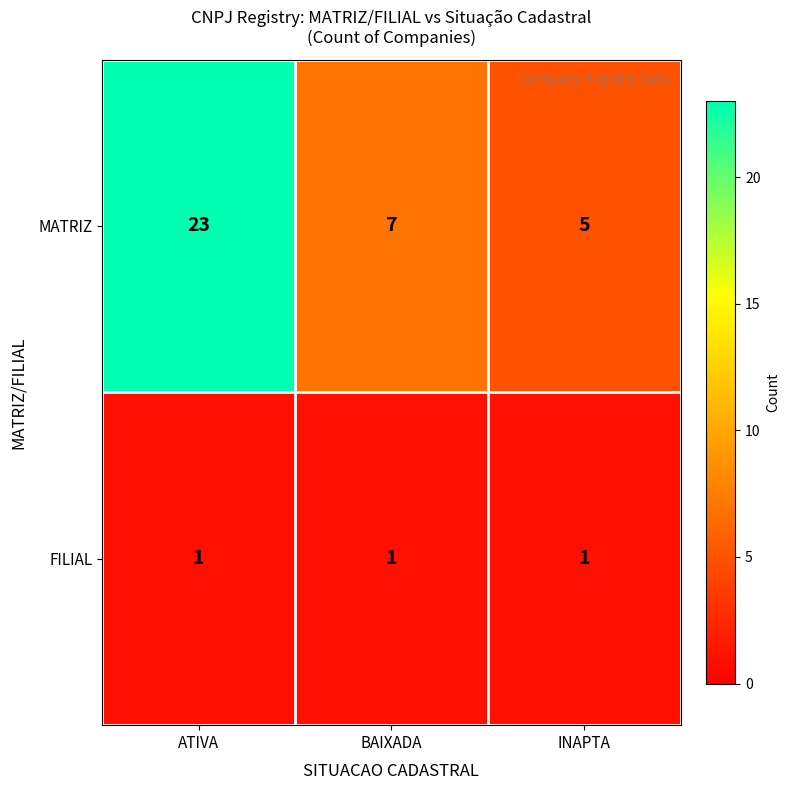

How many categories are shown in the chart?

3